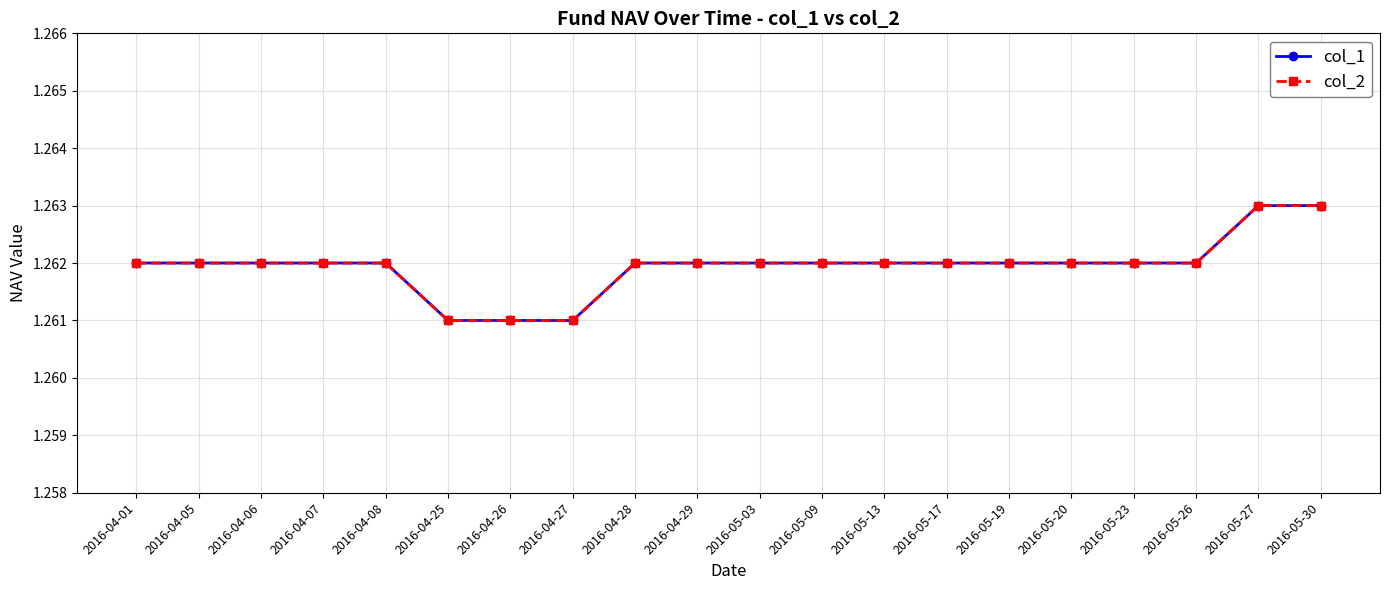

Reading left to right, extract all data points from this chart.

col_1: 2016-04-01=1.3	2016-04-05=1.3	2016-04-06=1.3	2016-04-07=1.3	2016-04-08=1.3	2016-04-25=1.3	2016-04-26=1.3	2016-04-27=1.3	2016-04-28=1.3	2016-04-29=1.3	2016-05-03=1.3	2016-05-09=1.3	2016-05-13=1.3	2016-05-17=1.3	2016-05-19=1.3	2016-05-20=1.3	2016-05-23=1.3	2016-05-26=1.3	2016-05-27=1.3	2016-05-30=1.3
col_2: 2016-04-01=1.3	2016-04-05=1.3	2016-04-06=1.3	2016-04-07=1.3	2016-04-08=1.3	2016-04-25=1.3	2016-04-26=1.3	2016-04-27=1.3	2016-04-28=1.3	2016-04-29=1.3	2016-05-03=1.3	2016-05-09=1.3	2016-05-13=1.3	2016-05-17=1.3	2016-05-19=1.3	2016-05-20=1.3	2016-05-23=1.3	2016-05-26=1.3	2016-05-27=1.3	2016-05-30=1.3